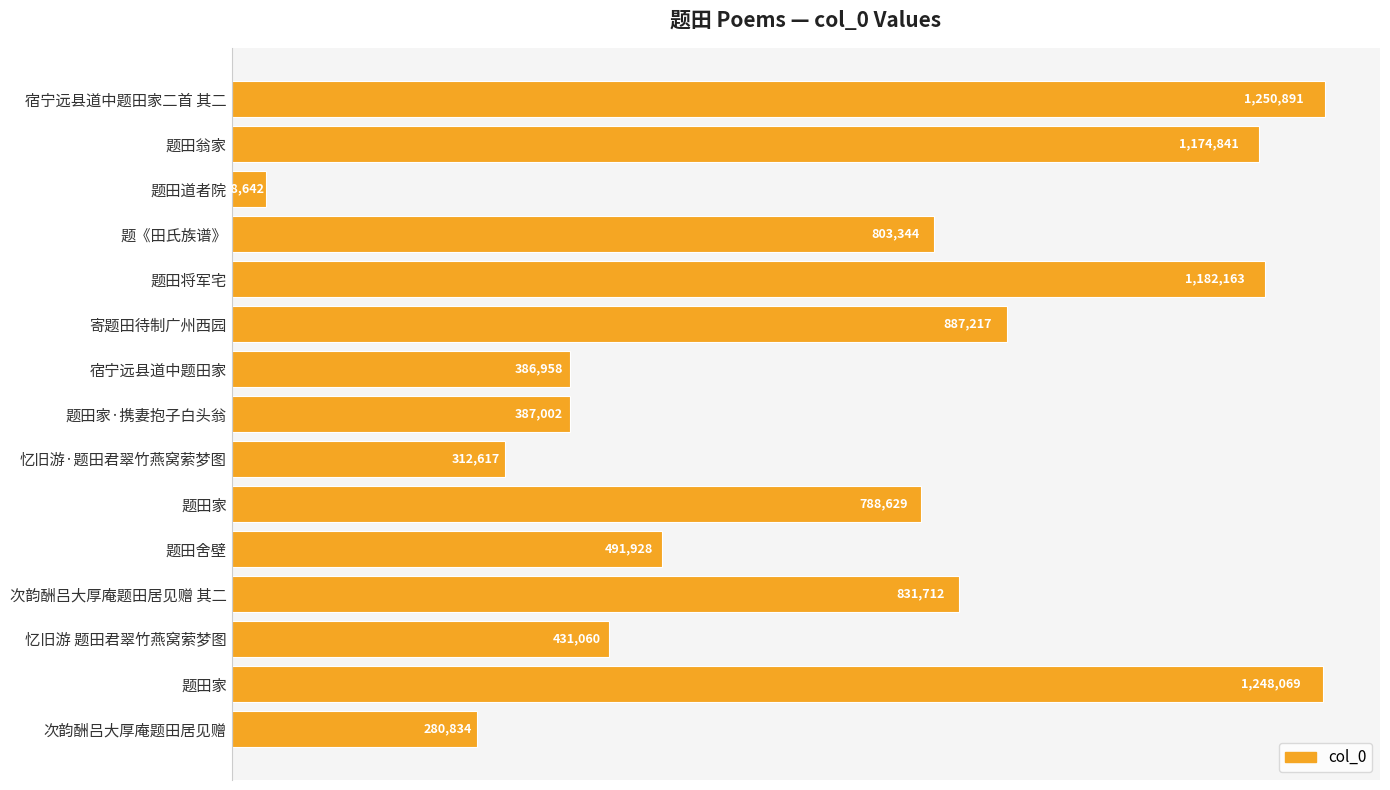

What is the maximum value shown in the chart?

1250891